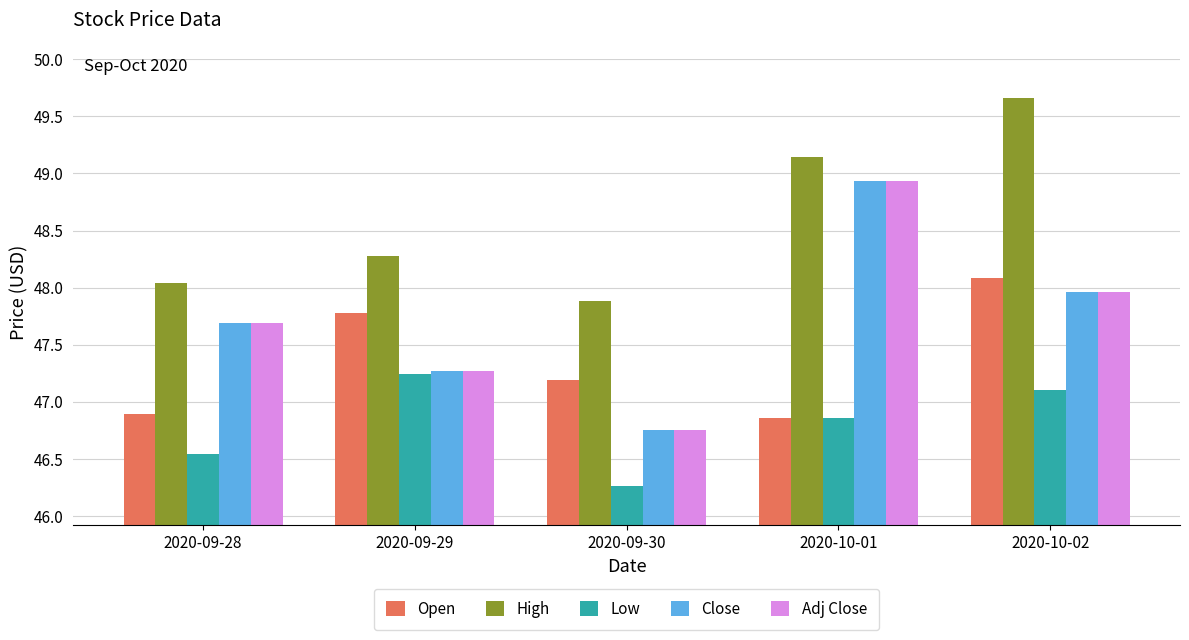

Which category has the lowest value across all series?

2020-09-30